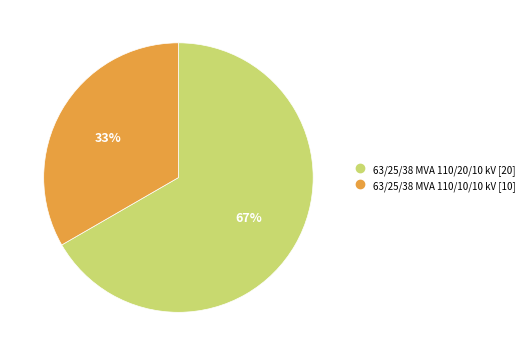

Approximately how many times larger is the value at 63/25/38 MVA 110/20/10 kV compared to 63/25/38 MVA 110/10/10 kV?

2.0